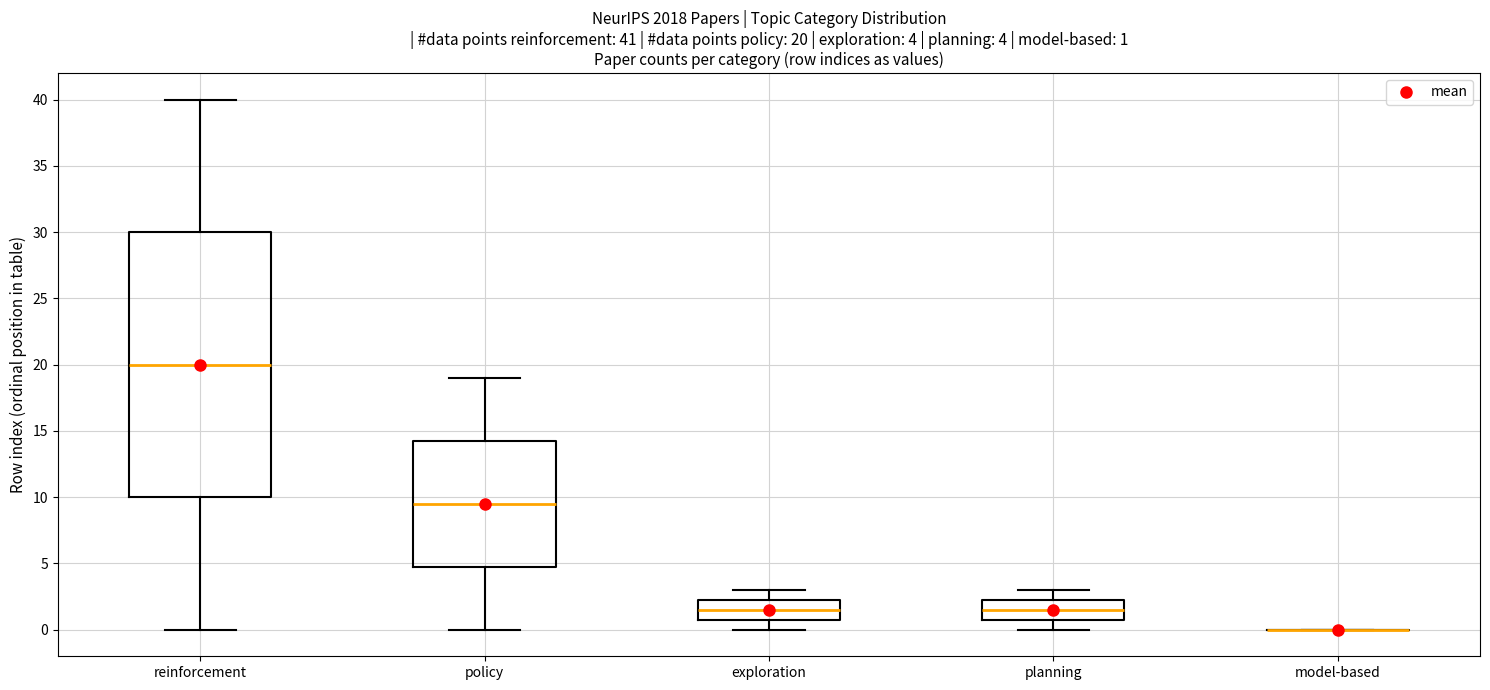

Which box is the tallest, from its lower edge to its upper edge?

reinforcement